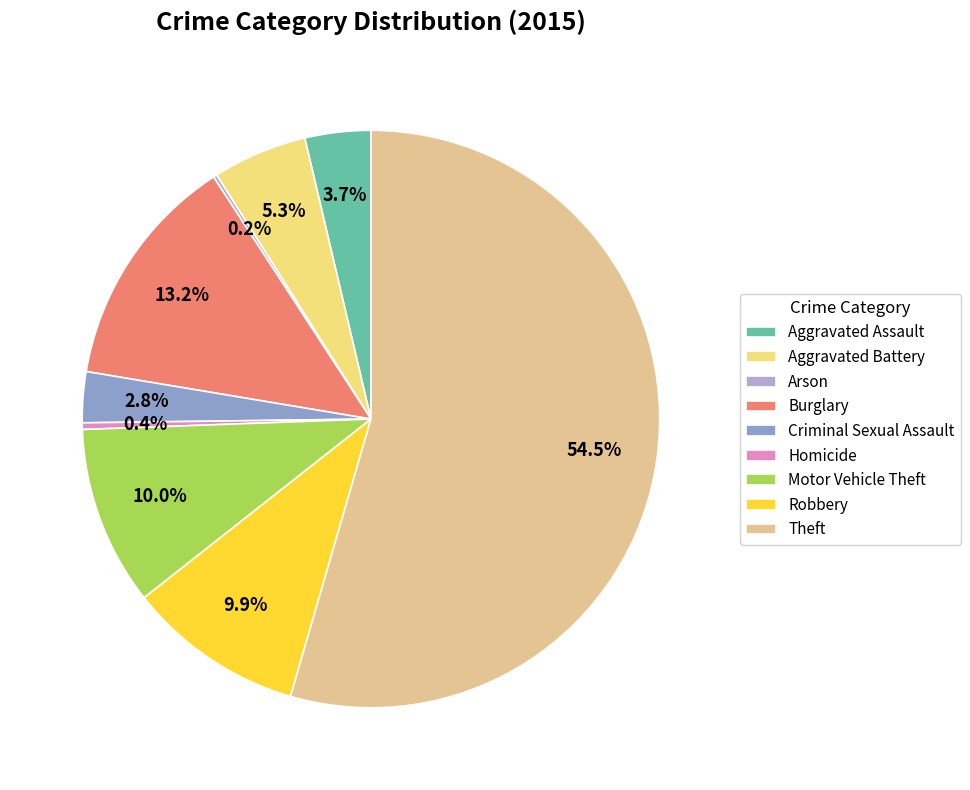

Is it true that Homicide is 1% of the pie?

False